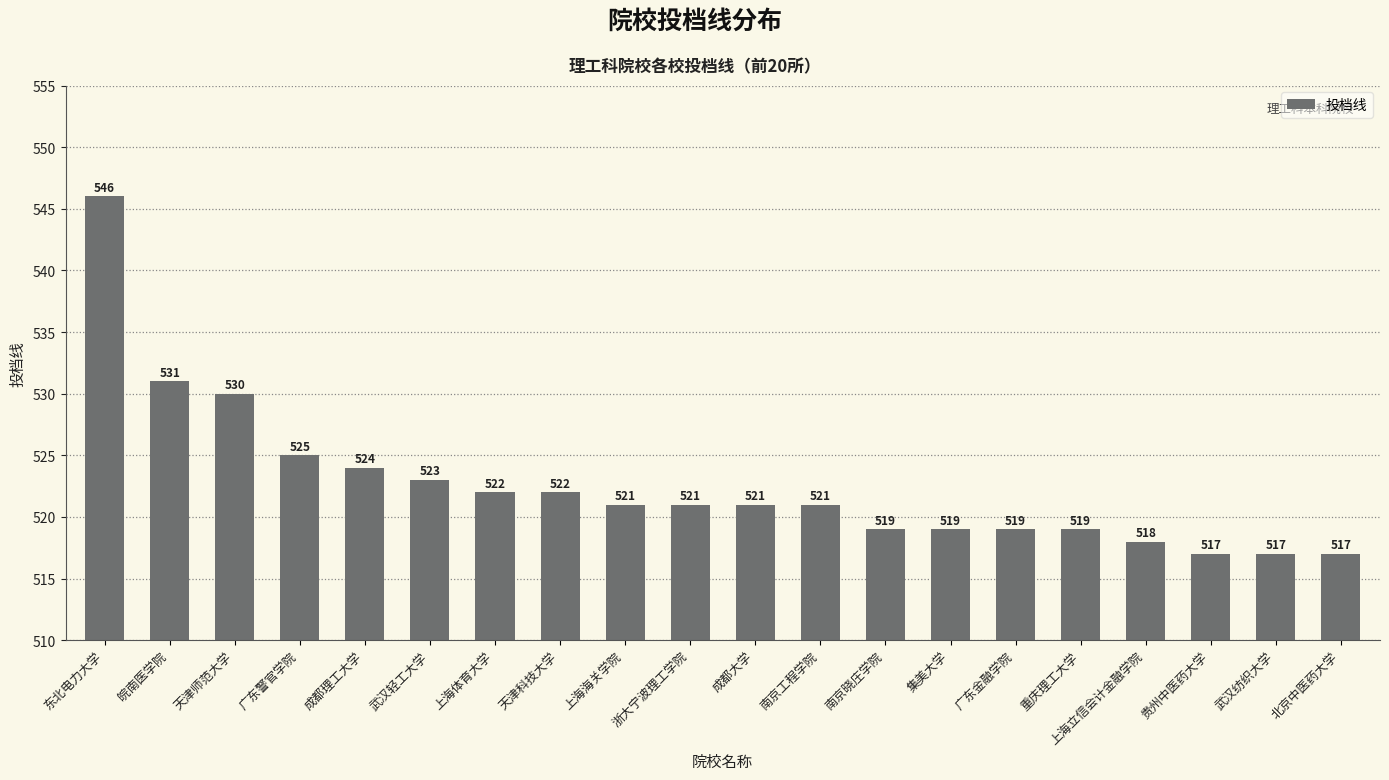

What is the sum of all values?

10452